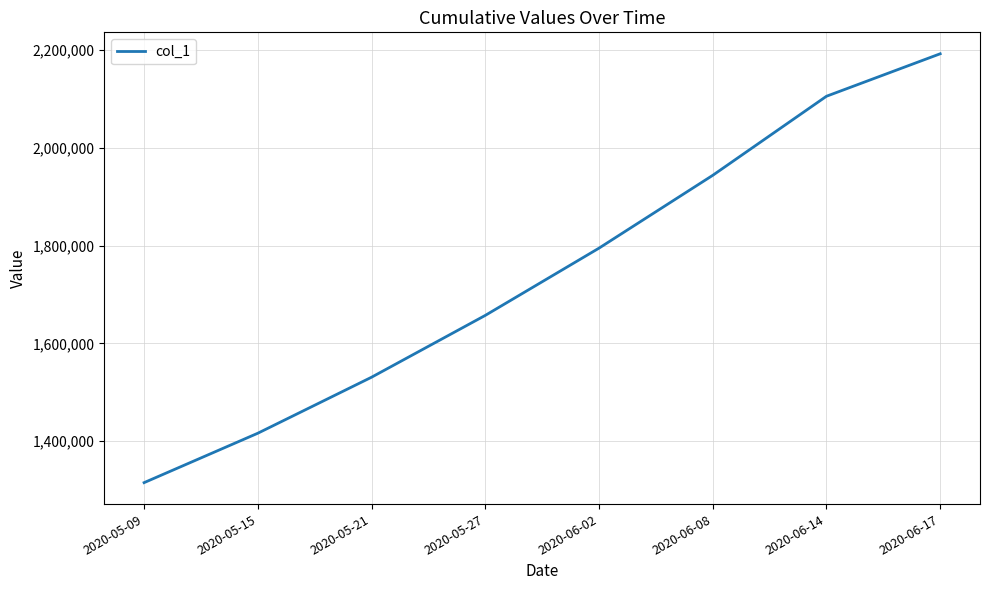

At which category does the chart reach its peak across all series?

2020-06-17